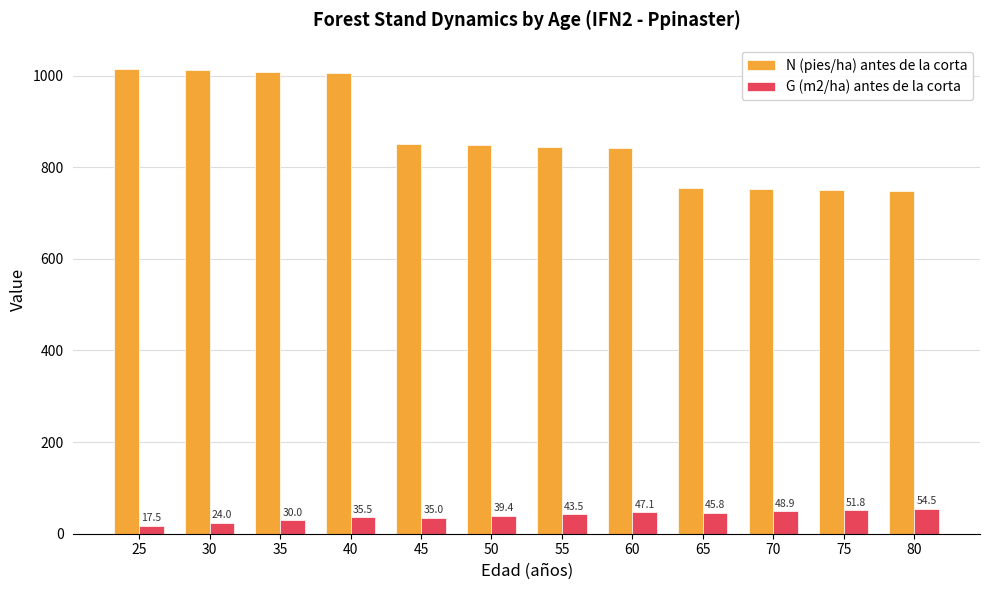

Is the value of N (pies/ha) antes de la corta at 70 greater than the value of G (m2/ha) antes de la corta at 65?

Yes